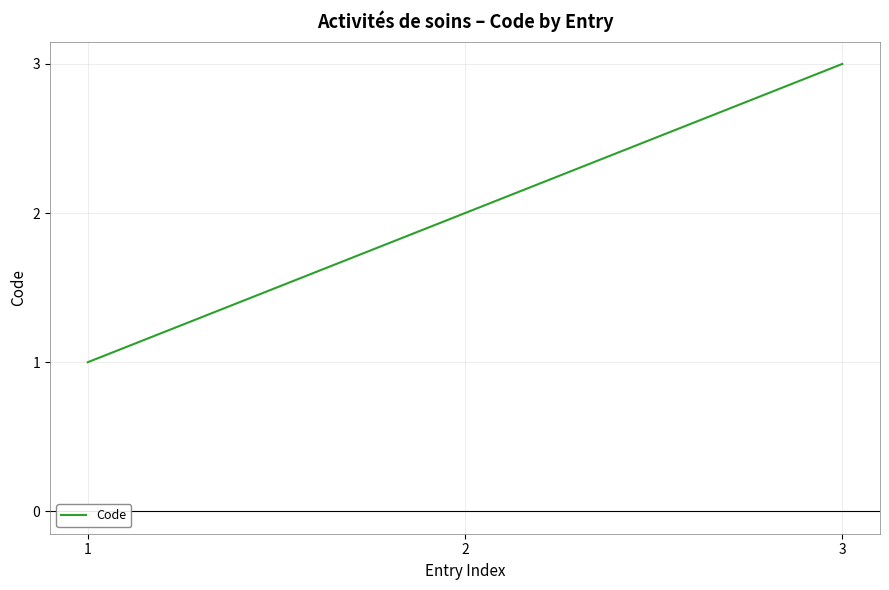

Does the chart display data point markers on the line(s)?

No